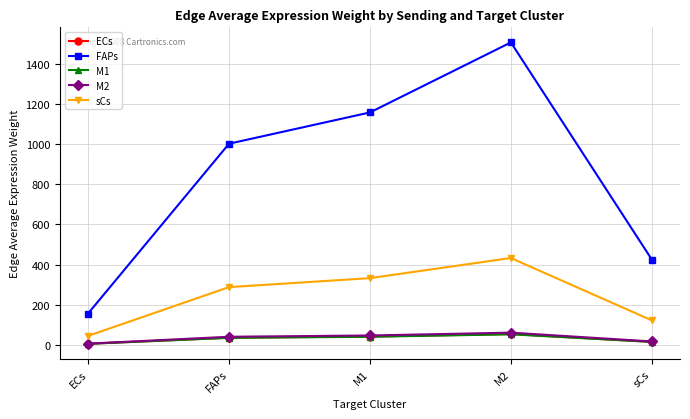

Rank the categories by FAPs value from highest to lowest.

M2, M1, FAPs, sCs, ECs